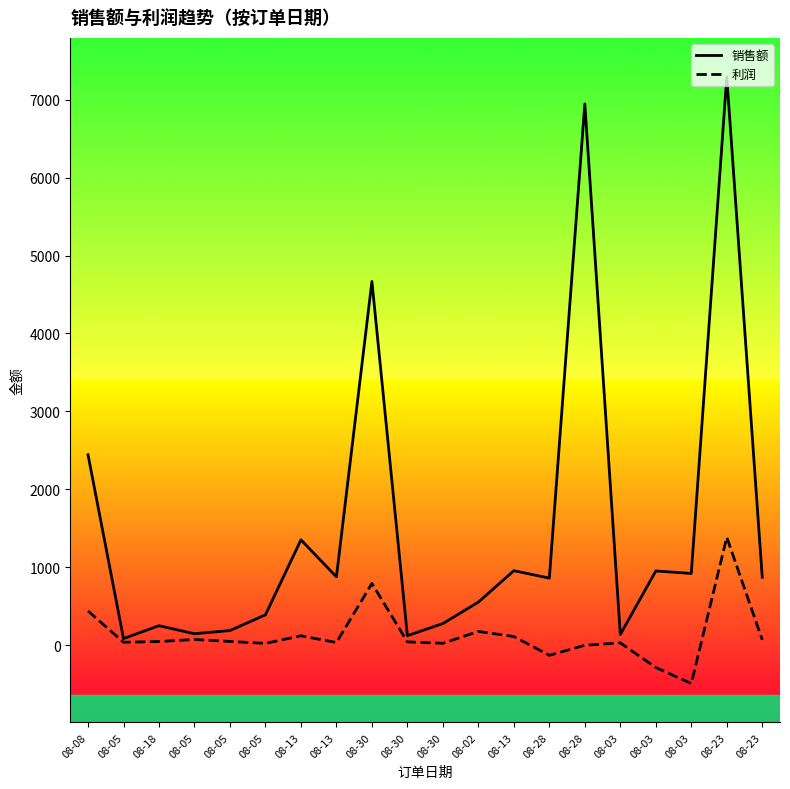

Reading left to right, transcribe all the data shown in this chart.

销售额: 08-08=2443.3	08-05=85.7	08-18=250.6	08-05=147.7	08-05=188.2	08-05=390.0	08-13=1352.4	08-13=877.5	08-30=4667.0	08-30=122.6	08-30=278.0	08-02=553.0	08-13=956.3	08-28=860.8	08-28=6945.1	08-03=137.8	08-03=952.4	08-03=921.0	08-23=7291.9	08-23=871.5
利润: 08-08=439.6	08-05=38.2	08-18=47.6	08-05=73.5	08-05=48.7	08-05=23.2	08-13=121.1	08-13=34.7	08-30=793.0	08-30=42.8	08-30=24.8	08-02=177.0	08-13=111.4	08-28=-129.5	08-28=-0.3	08-03=30.2	08-03=-285.8	08-03=-491.3	08-23=1385.3	08-23=69.3